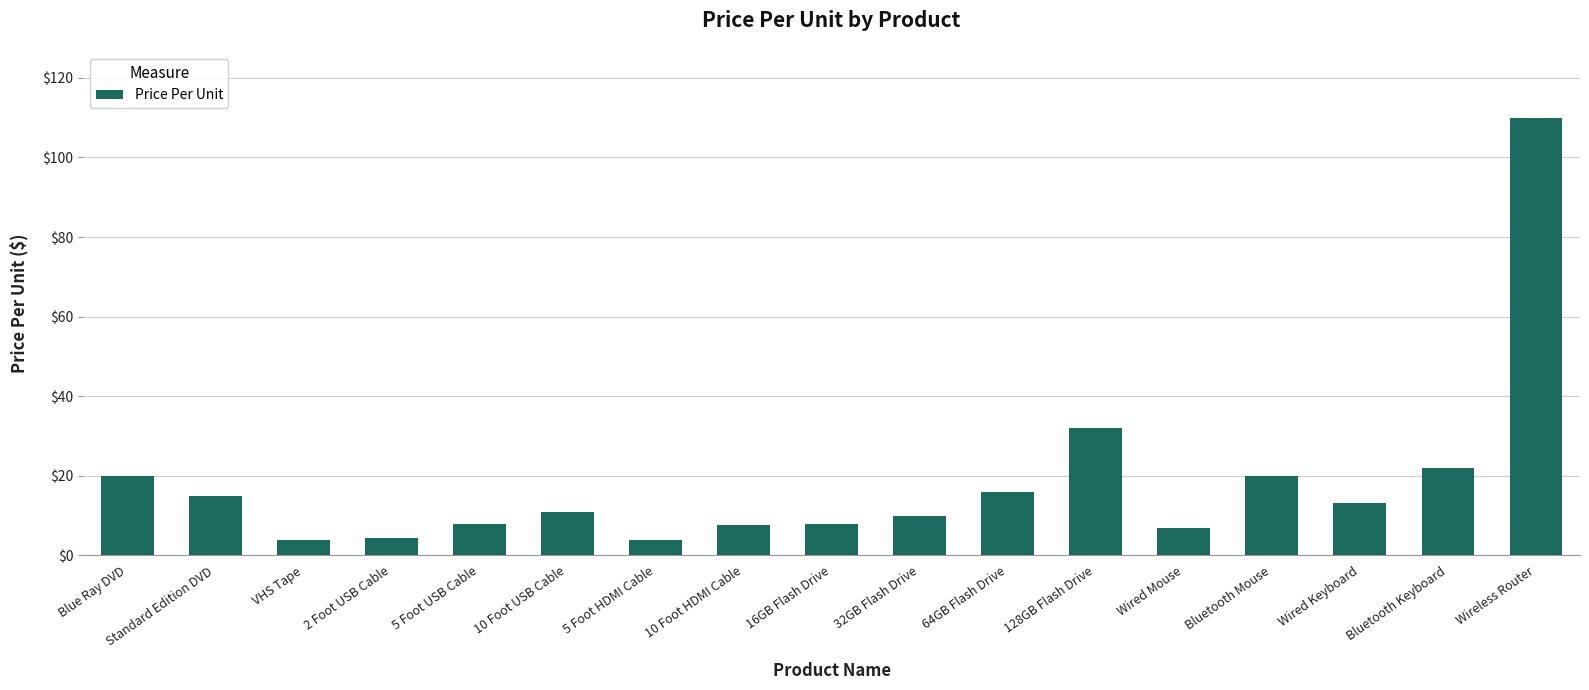

Approximately how many times larger is the value at 128GB Flash Drive compared to 10 Foot USB Cable?

2.9